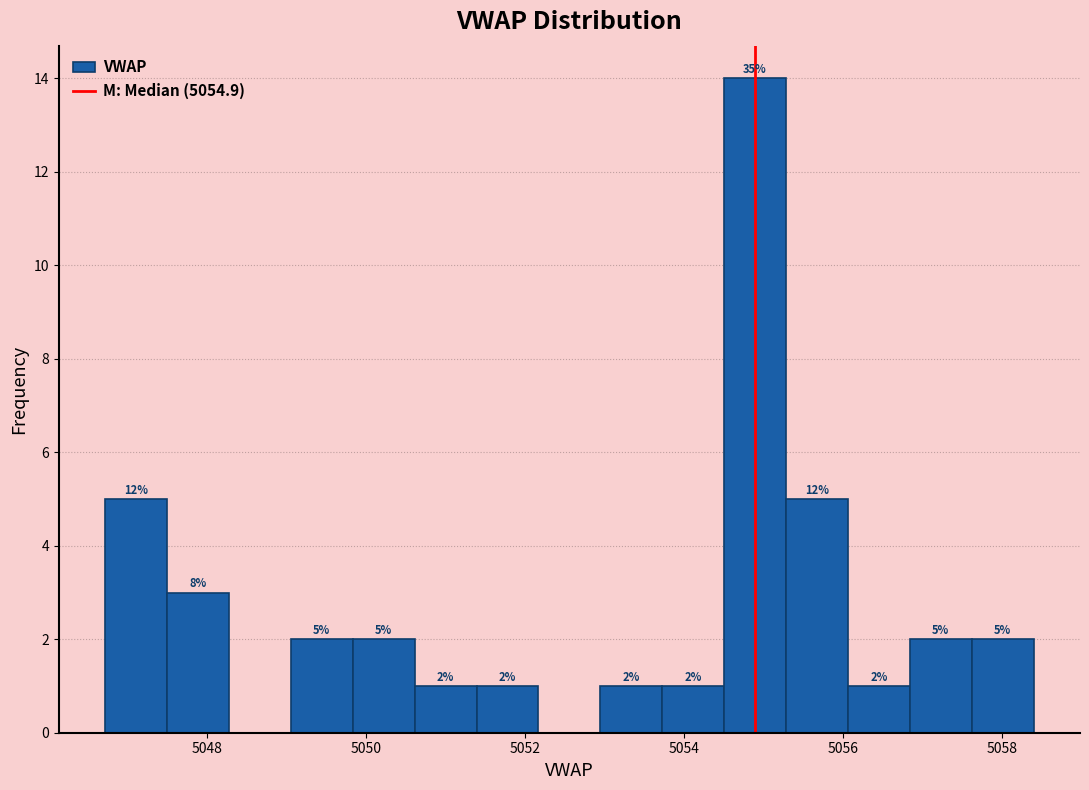

Read against the x-axis, roughly where is the centre of the tallest bar?

5054.8